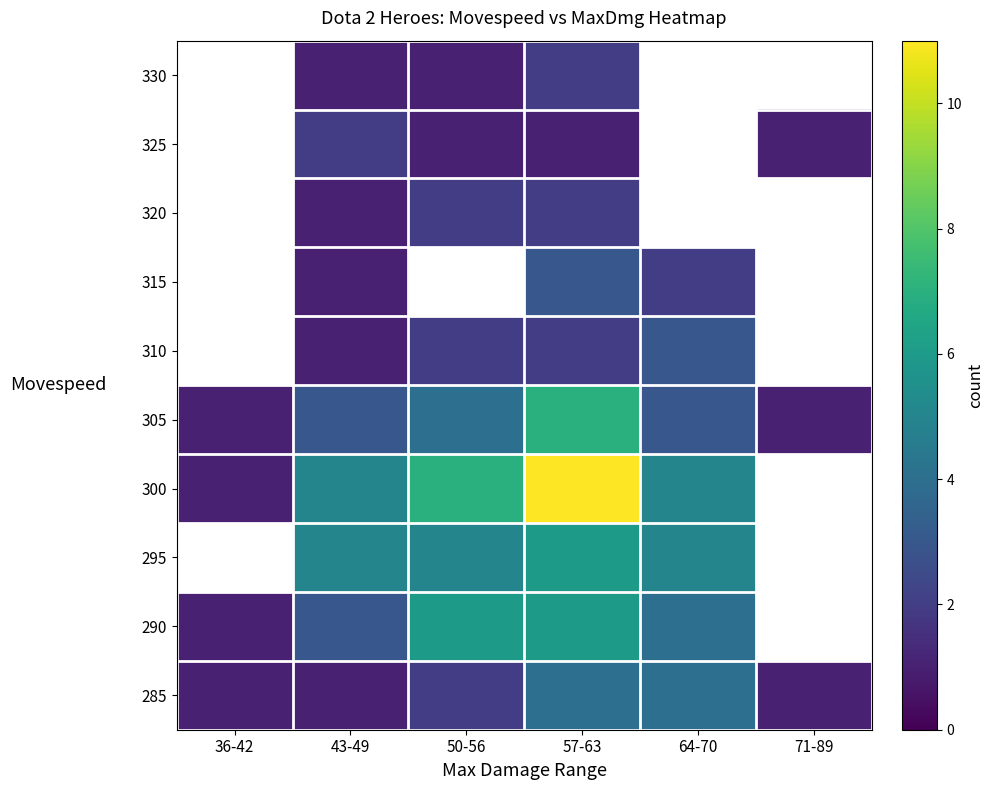

What is the difference between the highest and lowest values at 43-49?

4.0